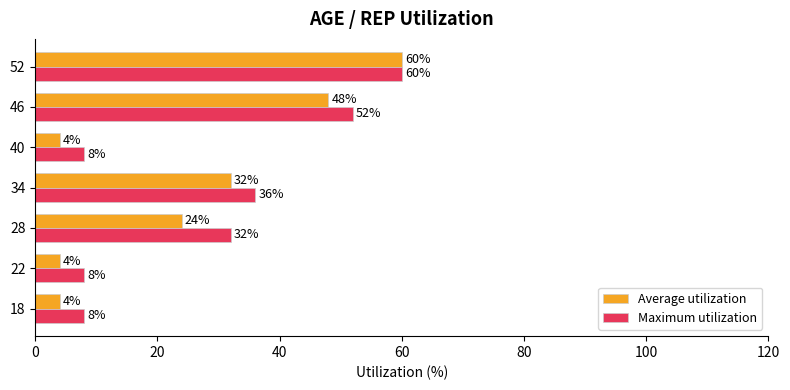

What is the difference between the second highest and second lowest values in the Maximum utilization series?

44